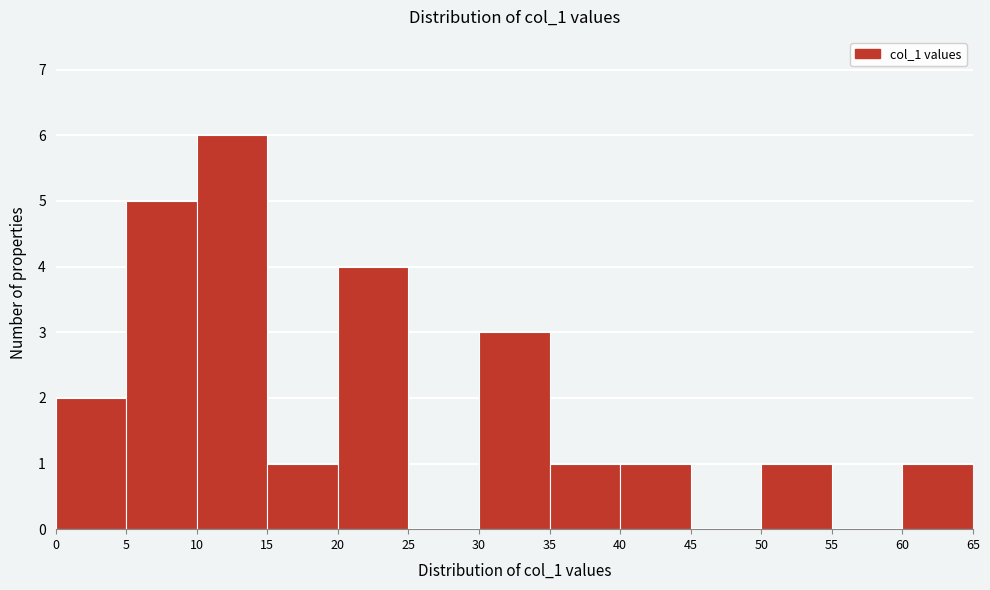

How tall is the bar that spans 10 to 15 on the x-axis? The values are not printed on the chart, so give them approximately, as read against the axis.

6